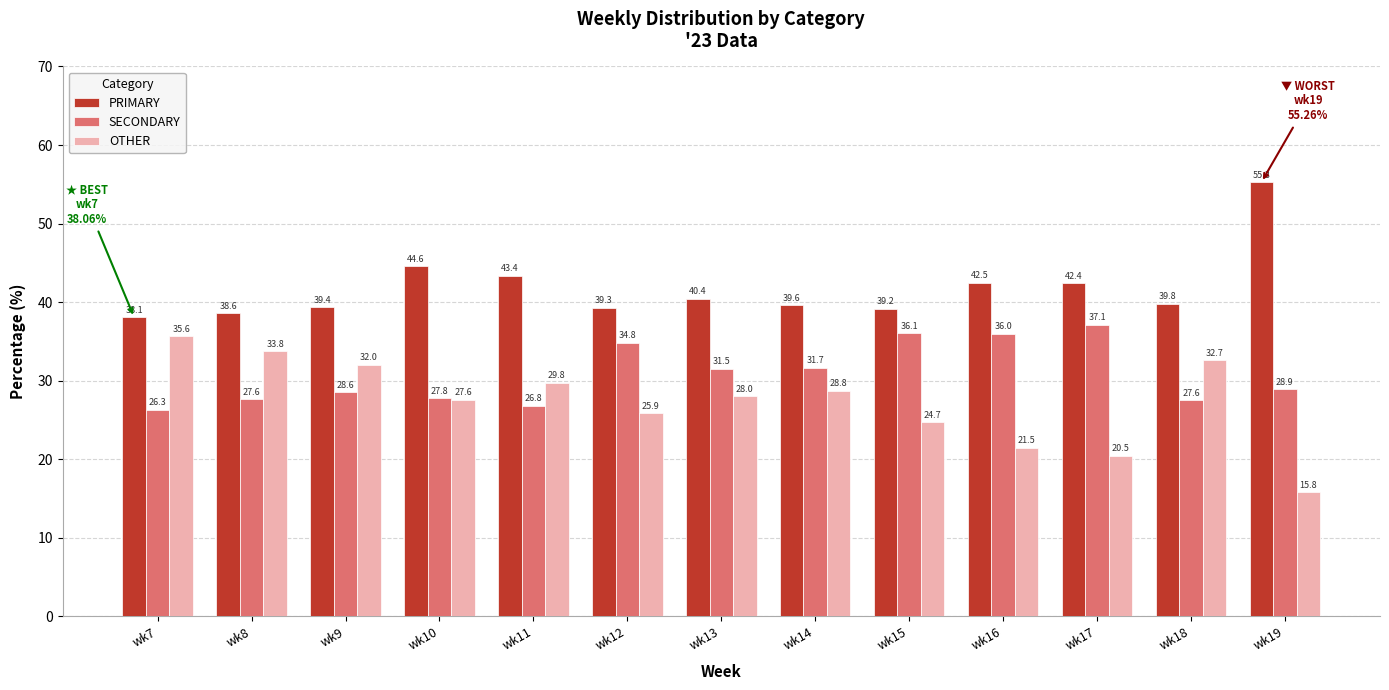

What is the approximate value of SECONDARY at wk10?

27.8